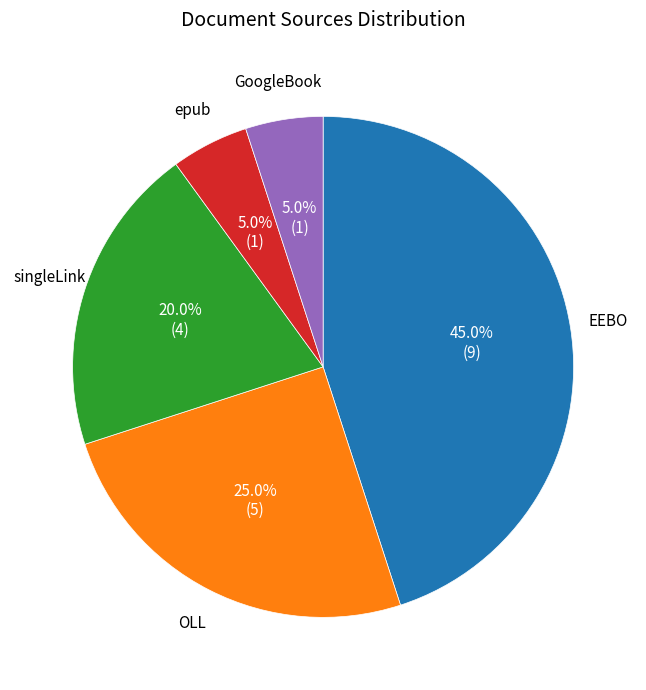

Does any single category account for the majority?

No